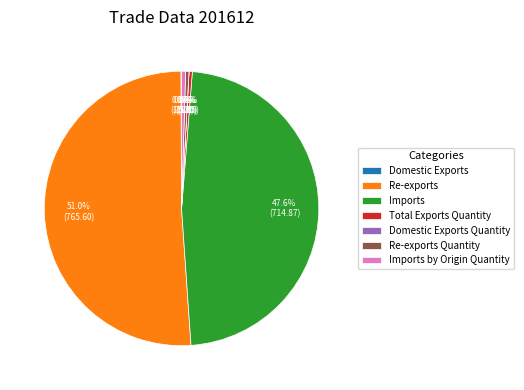

Which slice is the largest?

Re-exports